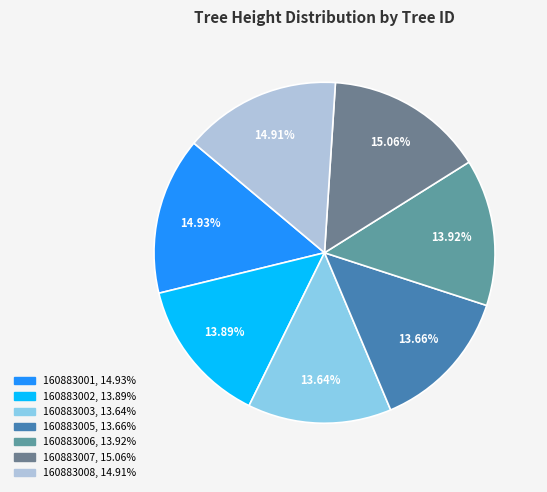

Which category has the smallest portion of the pie?

160883003